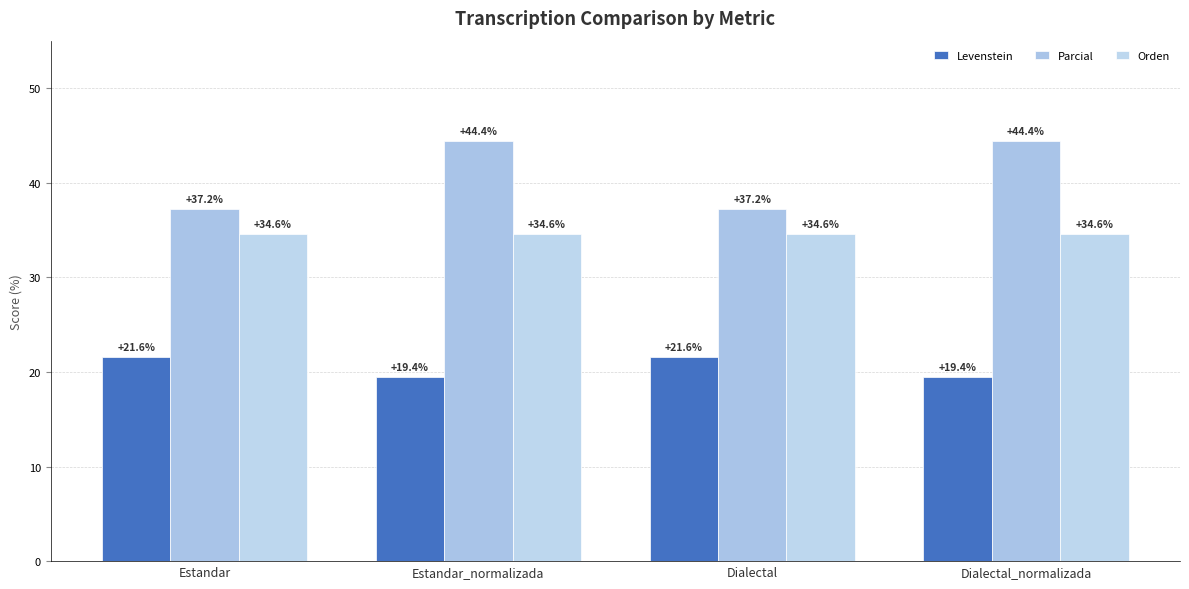

Which category has the lowest value in the Levenstein series?

Estandar_normalizada